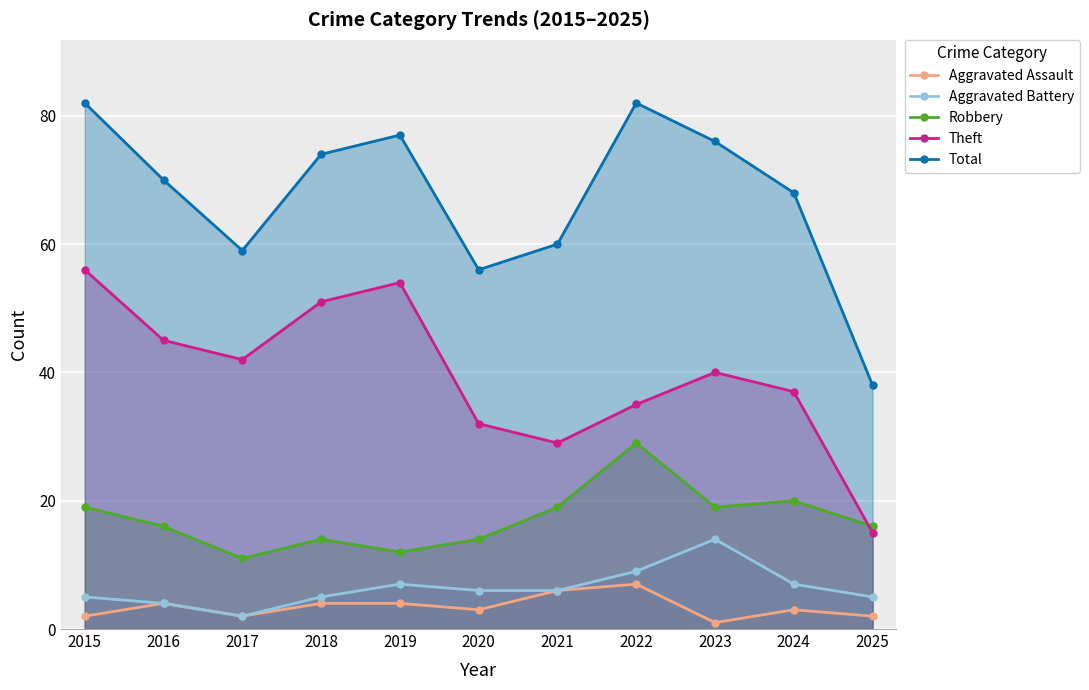

What value does the Total series have at 2024?

68